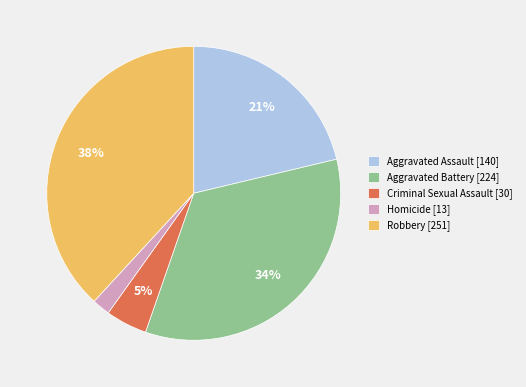

Count the number of slices in the pie.

5